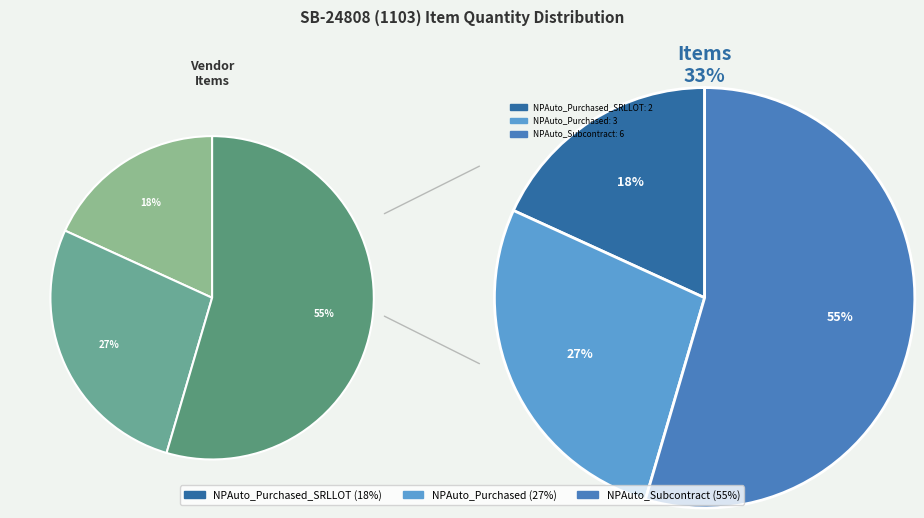

How many segments does this pie chart have?

3